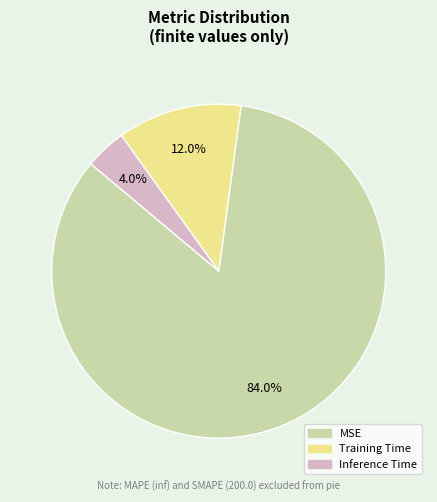

Which category accounts for the majority?

MSE